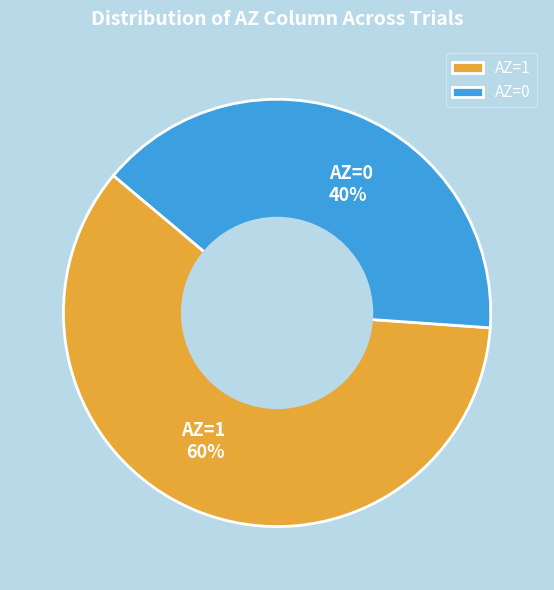

To the nearest percent, what is the difference between the largest and smallest slice percentages?

20%